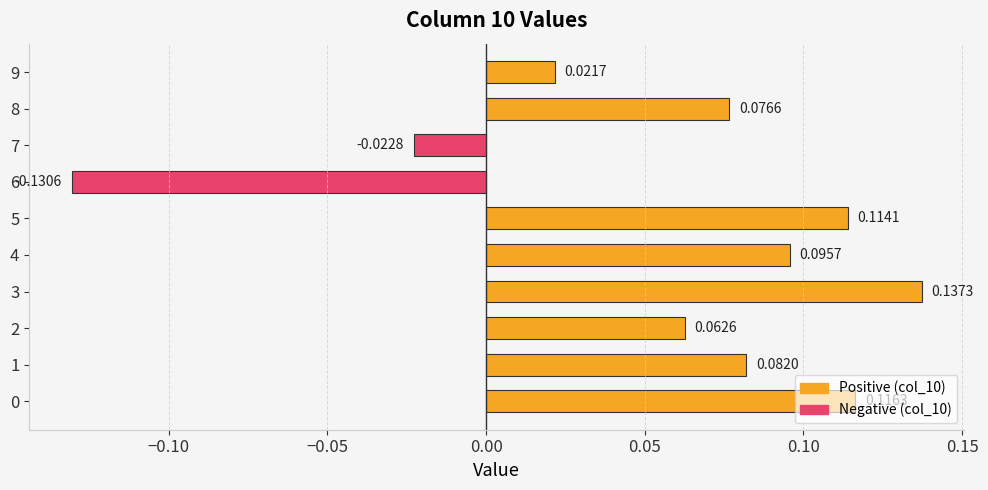

Which has a higher value, 4 or 2?

4